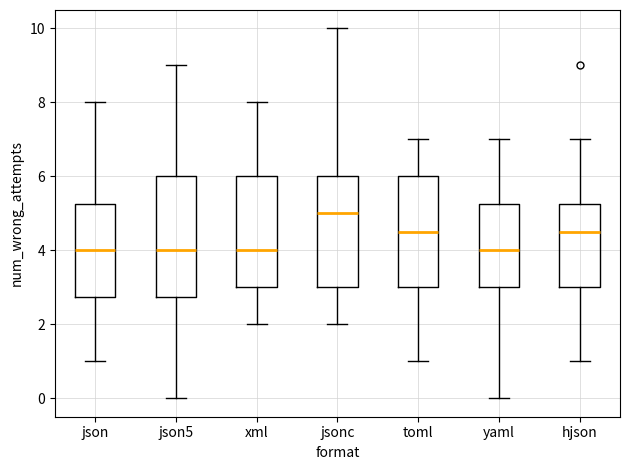

Reading left to right, transcribe this box plot: for each box, give where its median line is, the range the box spans, and where its two whiskers end, as read against the y-axis. The values are not printed on the chart, so give them approximately, as read against the axis.

json: median 4.0, box 2.8 to 5.2, whiskers 1.0 to 8.0
json5: median 4.0, box 2.8 to 6.0, whiskers 0.0 to 9.0
xml: median 4.0, box 3.0 to 6.0, whiskers 2.0 to 8.0
jsonc: median 5.0, box 3.0 to 6.0, whiskers 2.0 to 10.0
toml: median 4.6, box 3.0 to 6.0, whiskers 1.0 to 7.0
yaml: median 4.0, box 3.0 to 5.2, whiskers 0.0 to 7.0
hjson: median 4.6, box 3.0 to 5.2, whiskers 1.0 to 7.0